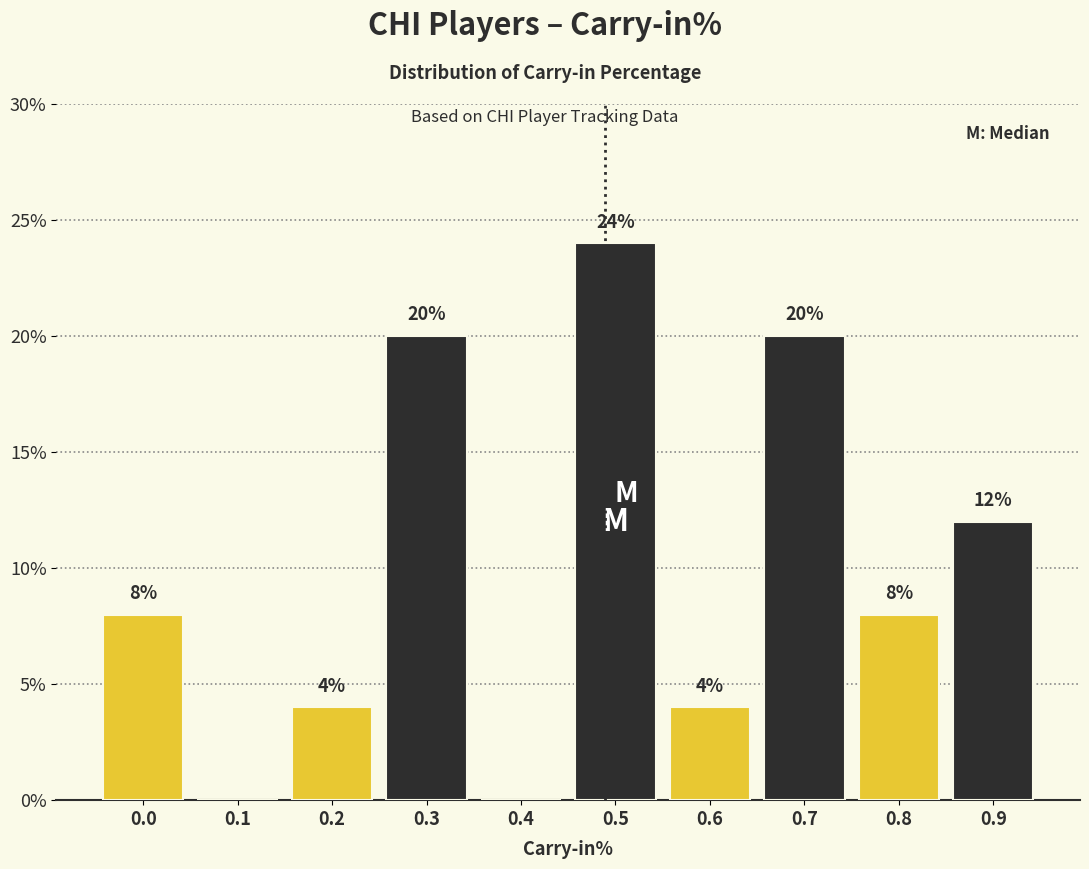

Reading left to right, list all the values displayed in this chart.

0.0=8	0.1=0	0.2=4	0.3=20	0.4=0	0.5=24	0.6=4	0.7=20	0.8=8	0.9=12